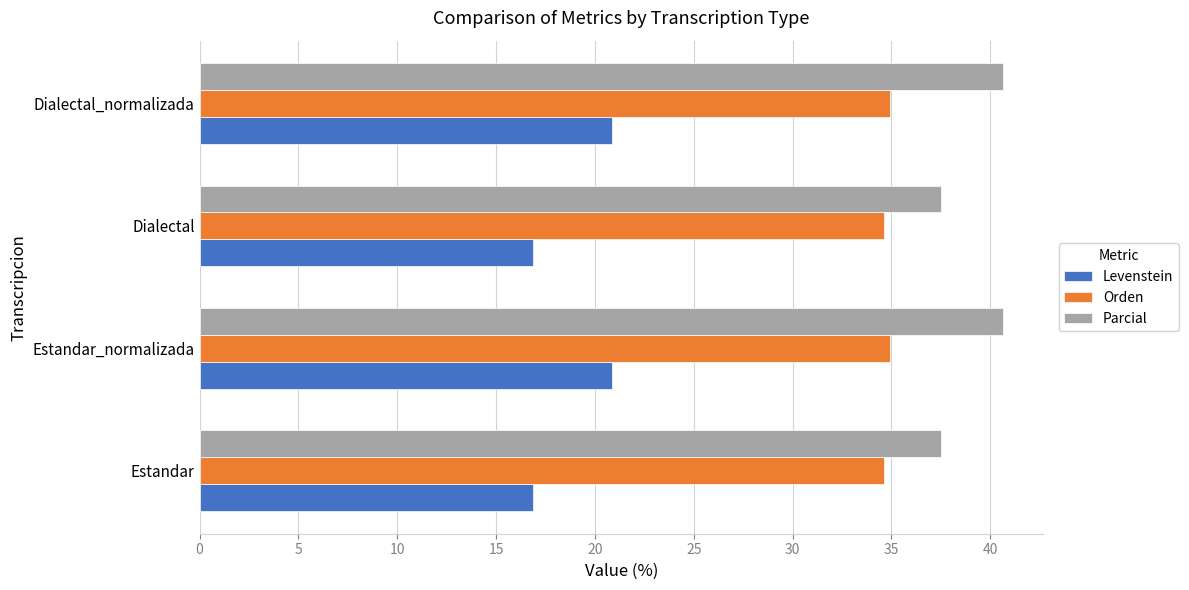

What is the difference between the highest and lowest values at Dialectal?

20.7